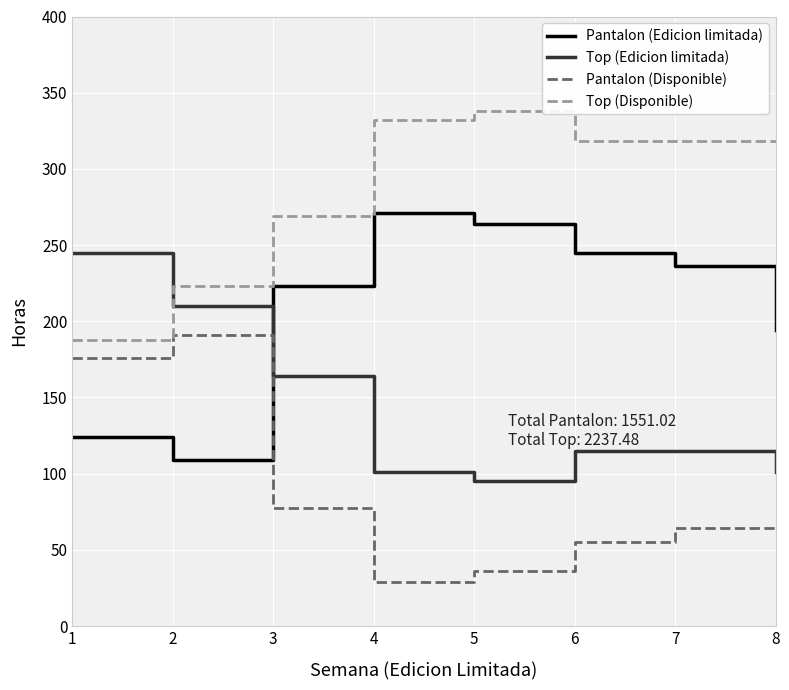

How many values in the Top (Edicion limitada) series are below 115?

3